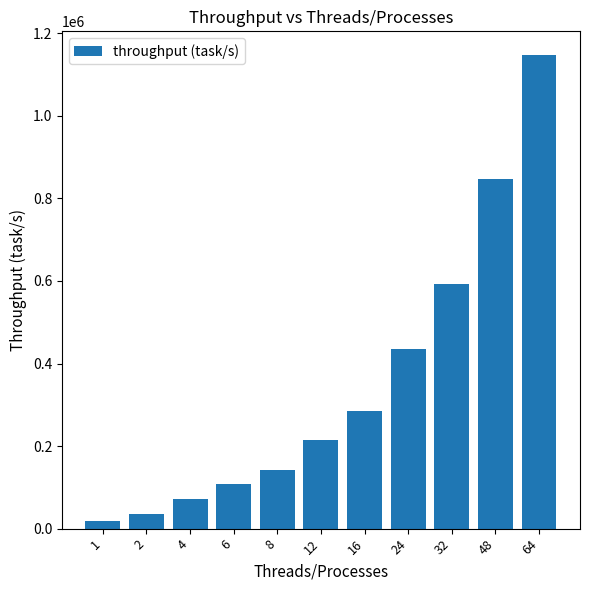

Count the number of categories in the chart.

11